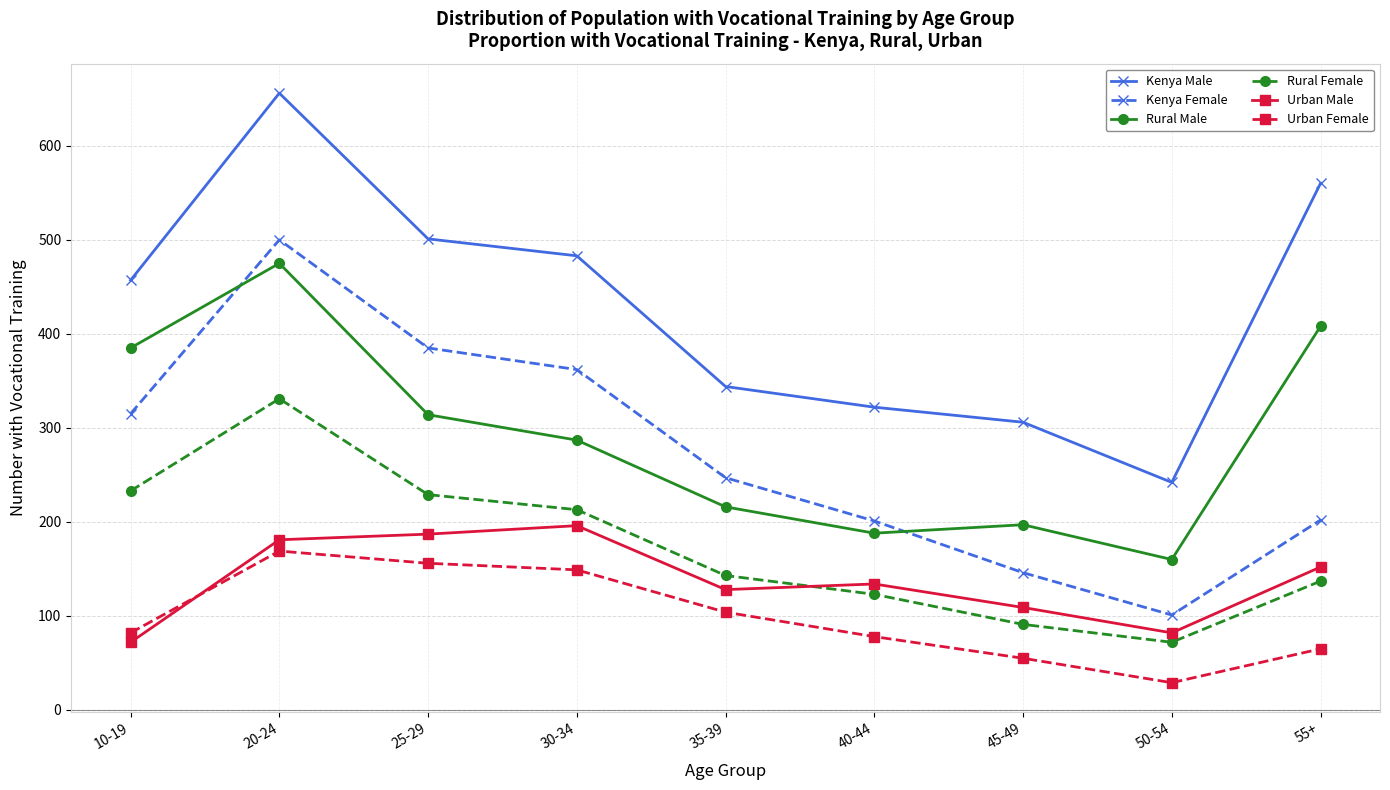

Rank the series at 30-34 from lowest to highest value.

Urban Female, Urban Male, Rural Female, Rural Male, Kenya Female, Kenya Male